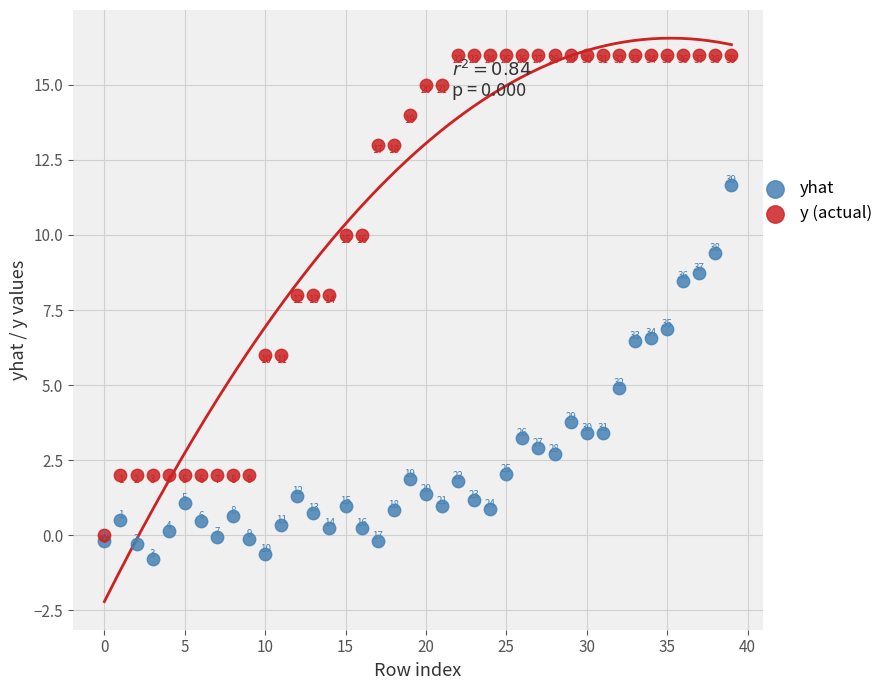

In the y (actual) series, what Y value is closest to 8?

8.0